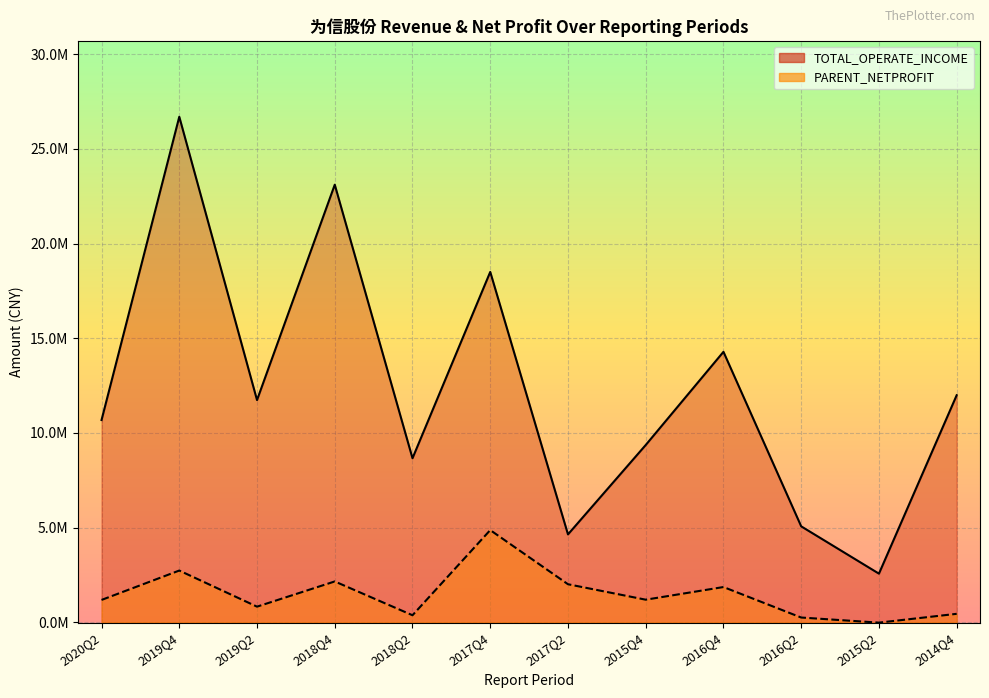

Reading right to left, what are all the values shown in this chart?

TOTAL_OPERATE_INCOME: 11990137.9	2565084.1	5063558.4	14281896.3	9360382.8	4638741.1	18501933.1	8660518.7	23109547.7	11733800.6	26696816.8	10679924.9
PARENT_NETPROFIT: 443301.9	-21909.3	247502.3	1858248.8	1189931.0	2006100.0	4865571.5	367843.3	2153341.2	821654.9	2728989.0	1177066.4